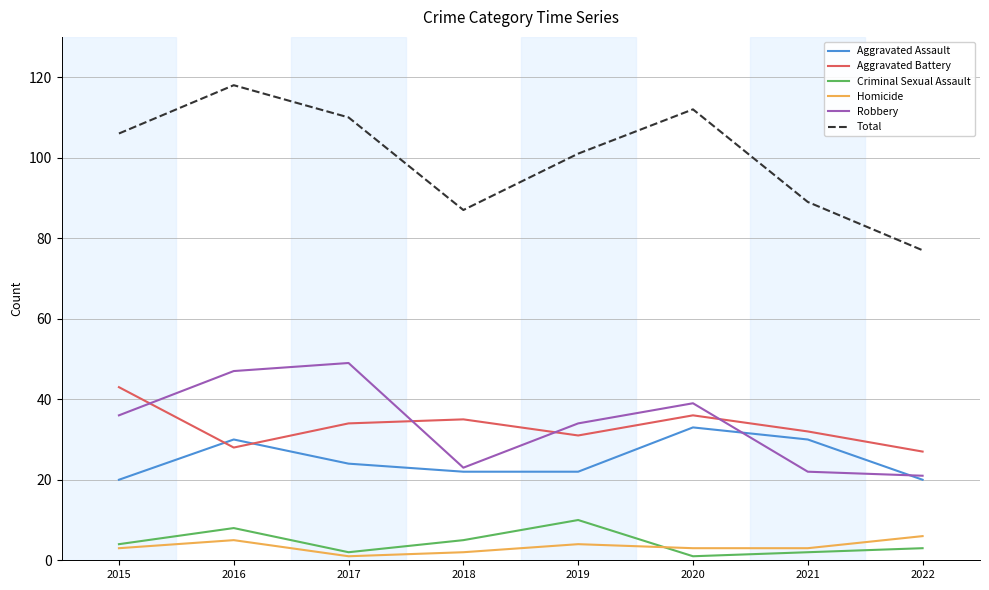

At which category is the sum across all series the highest?

2016